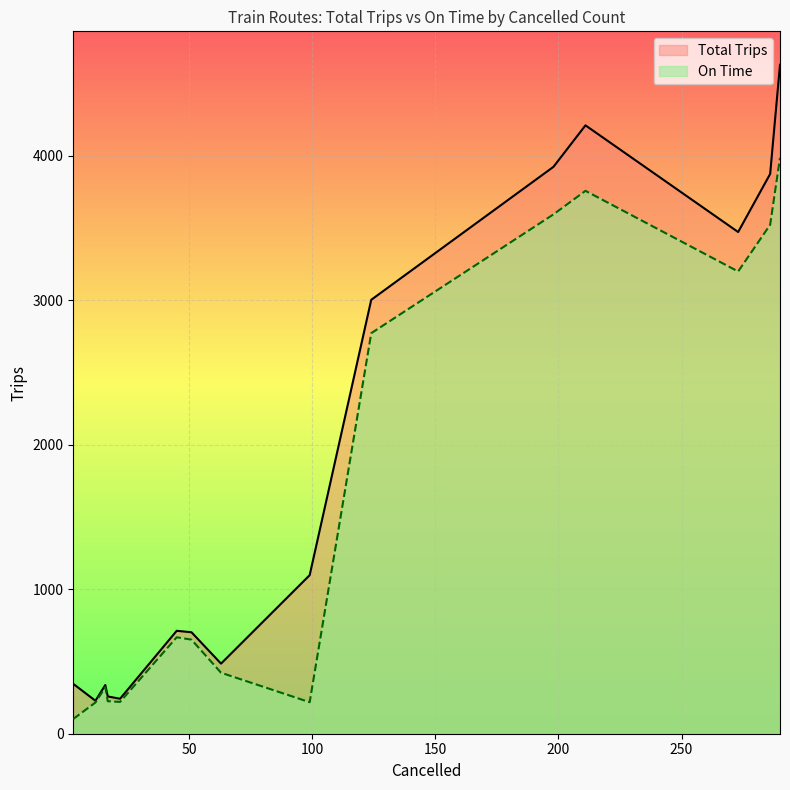

What is the minimum value for Total Trips?

228